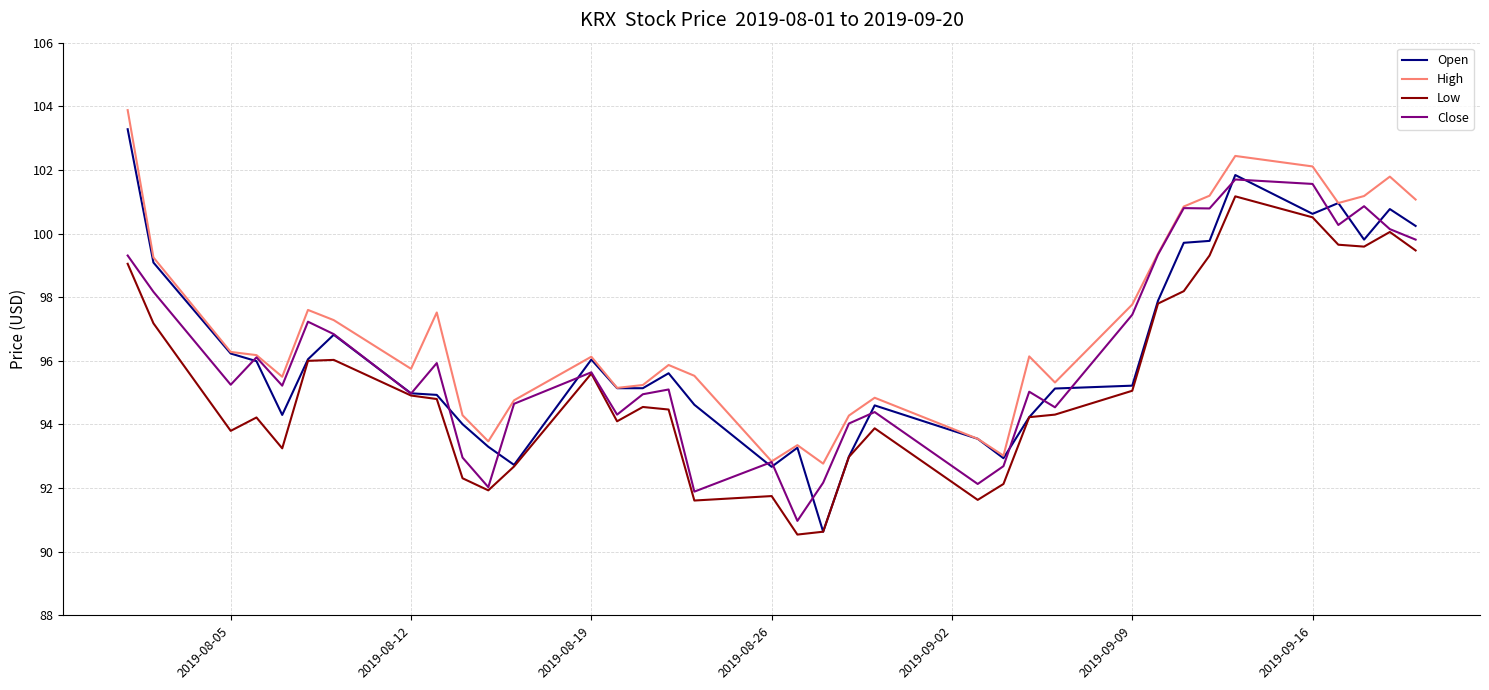

In Low, how many points are higher than both neighbors (excluding endpoints)?

8